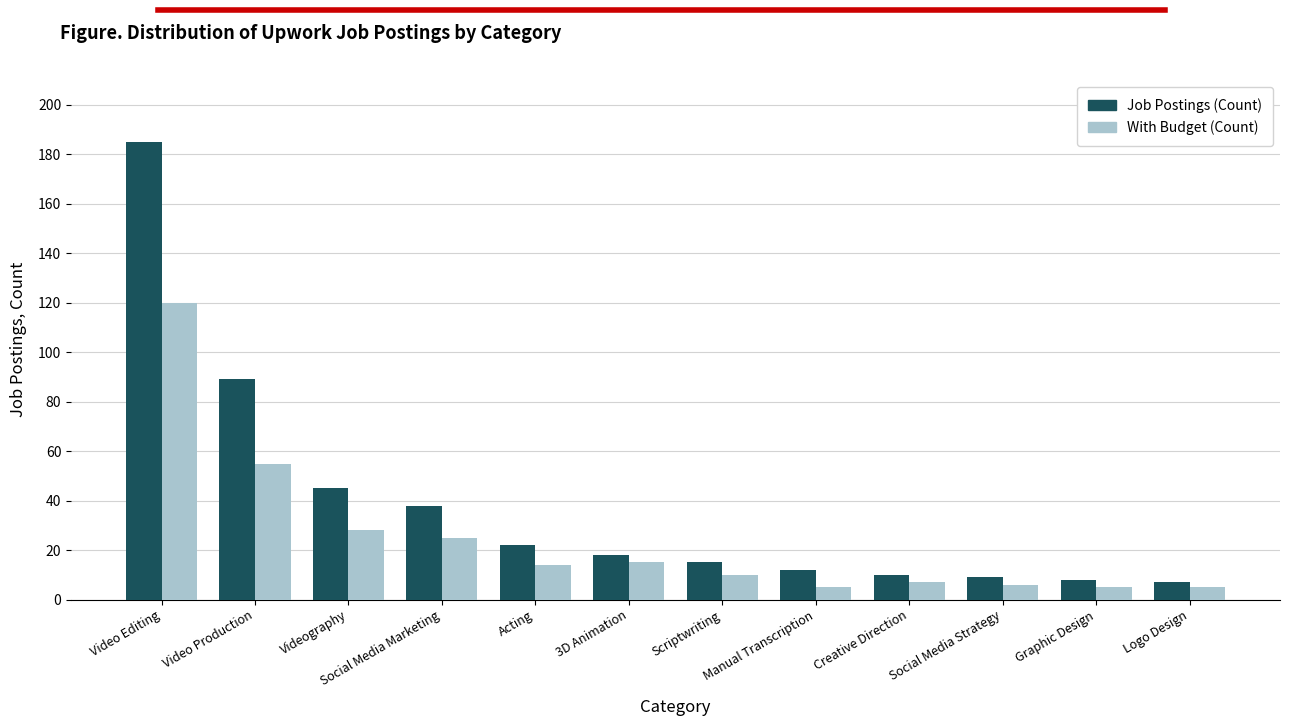

The value of Job Postings (Count) at Video Editing is 185. True or false?

True